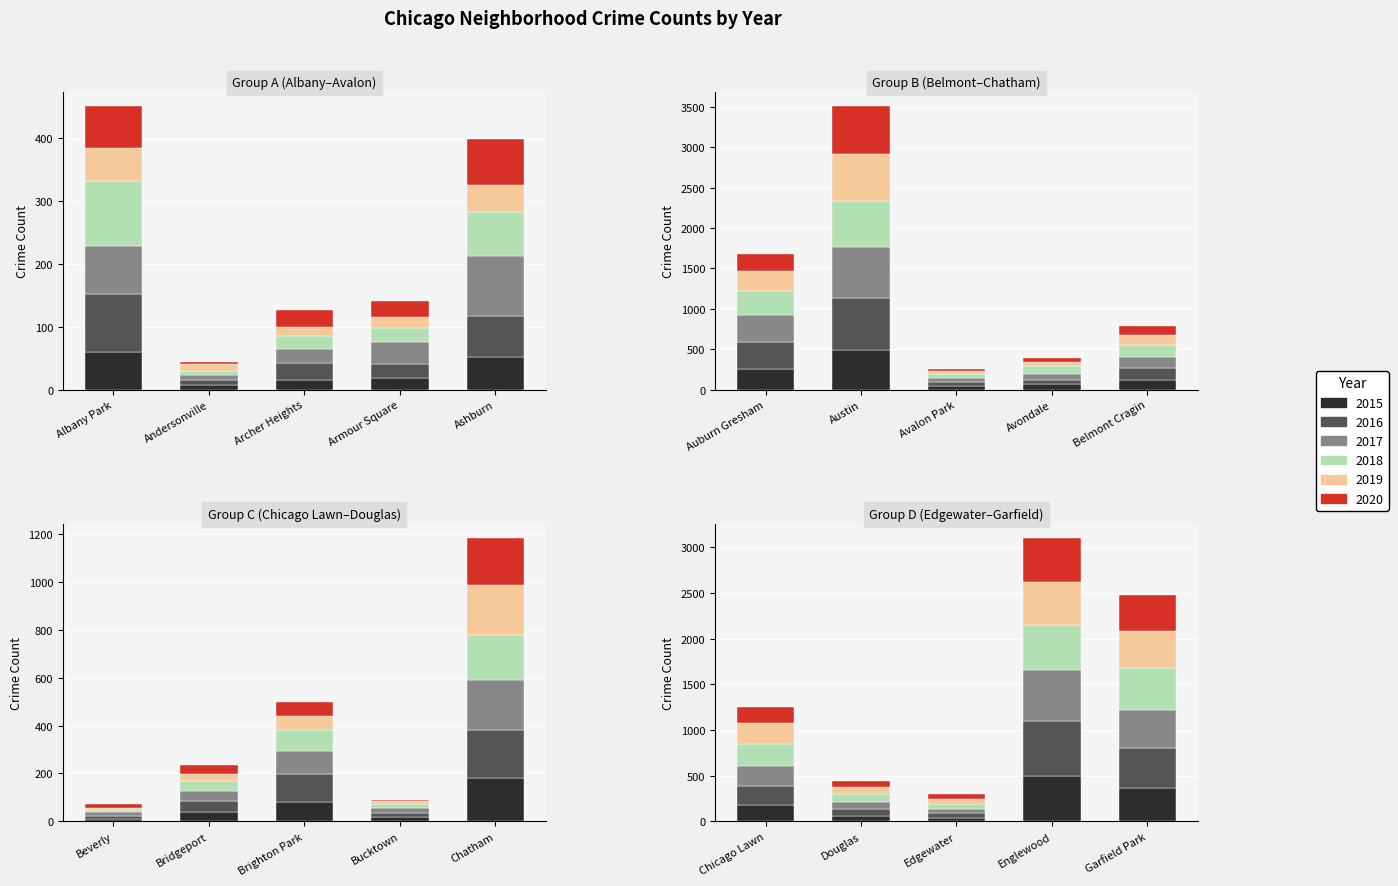

At which label does 2016 reach its minimum?

Andersonville